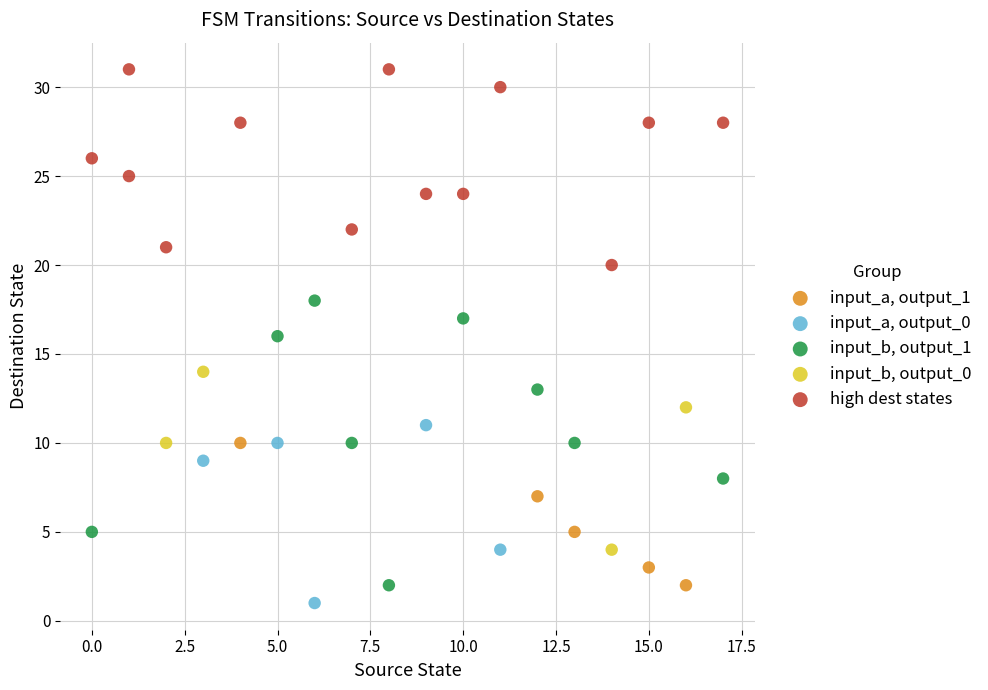

Which series has the widest spread of Y values?

input_b, output_1